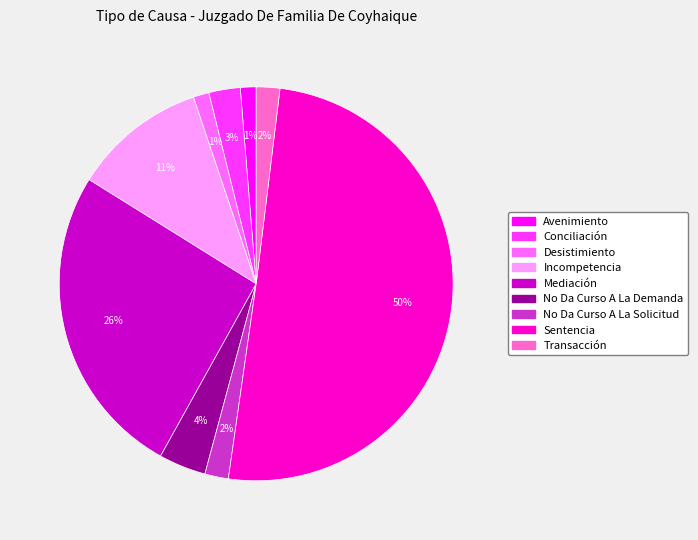

To the nearest percent, what portion does Mediación represent?

26%